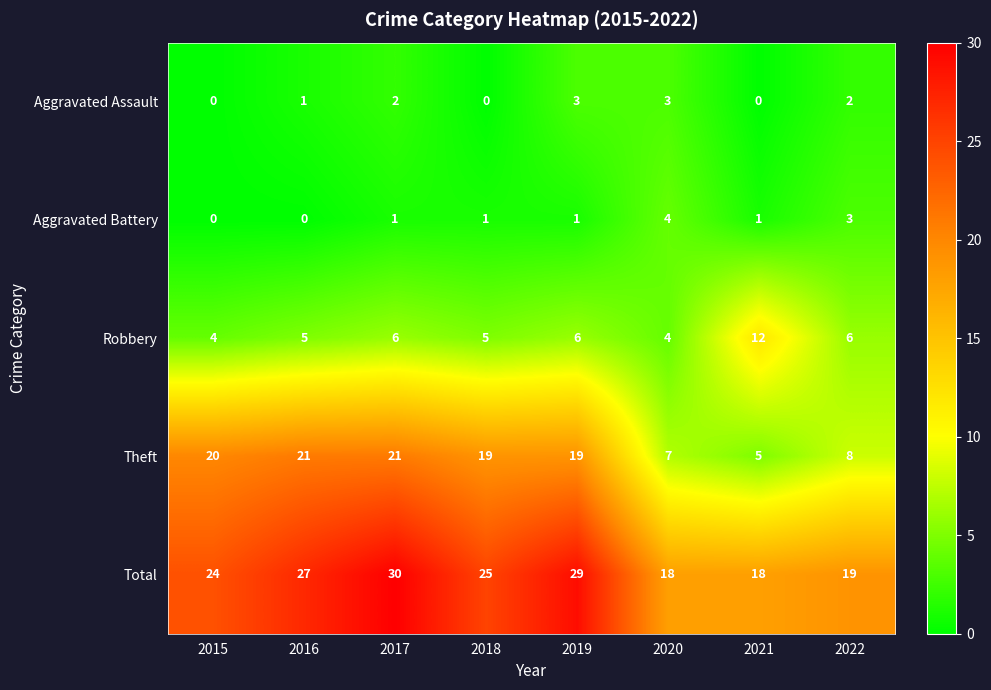

At which category is the sum across all series the highest?

2017